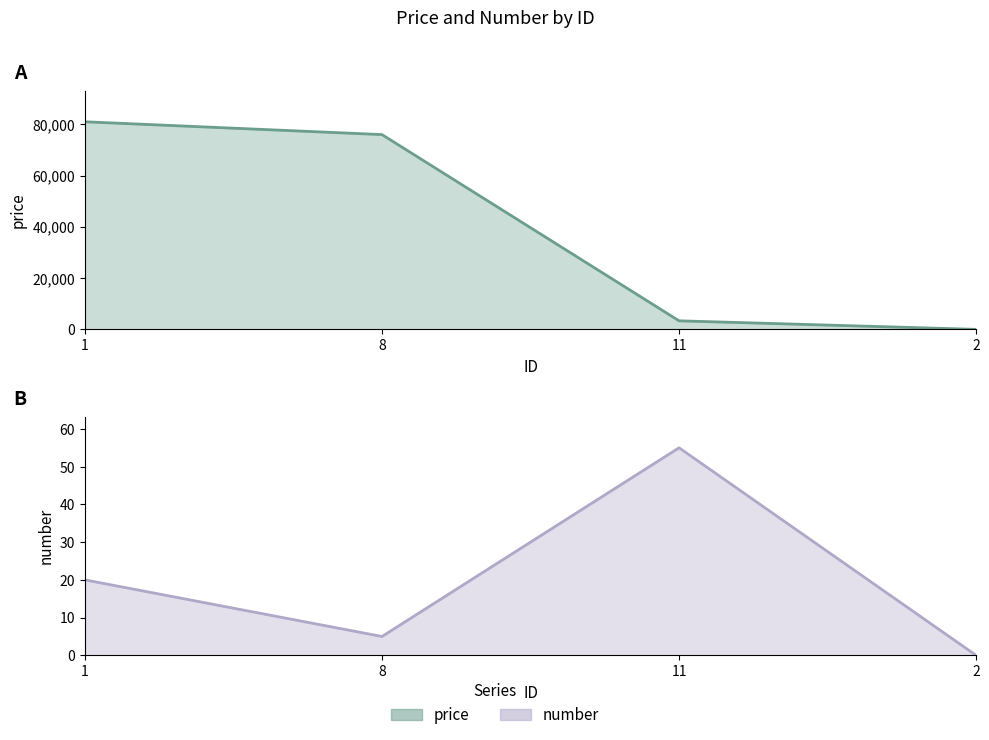

Reading left to right, transcribe all the data shown in this chart.

price: 81000	76000	3333	1
number: 20	5	55	0